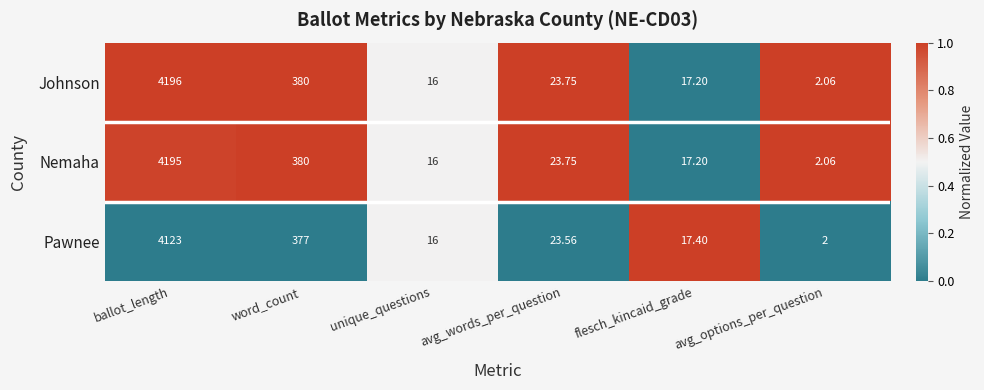

At which category is the sum across all series the highest?

ballot_length